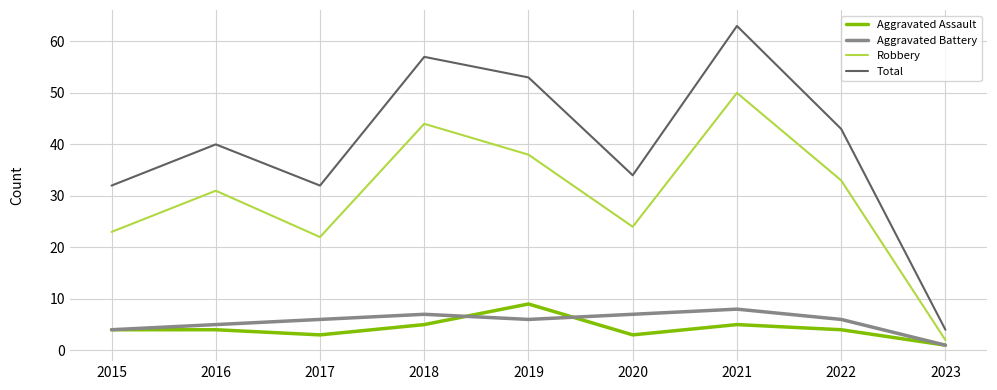

True or false: Aggravated Battery and Aggravated Assault intersect in this chart.

True